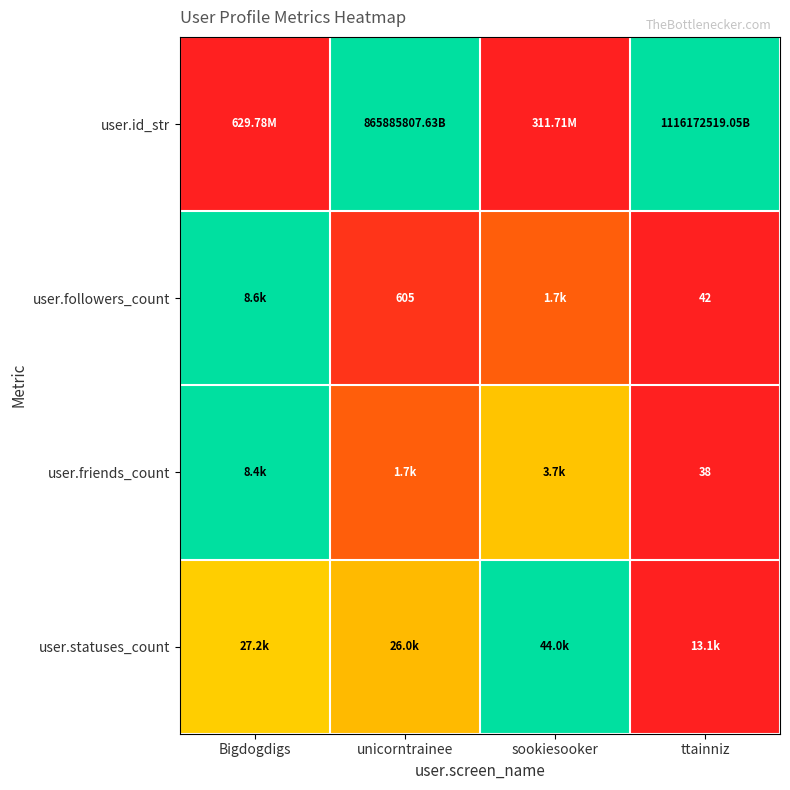

At which label does user.id_str reach its minimum?

sookiesooker